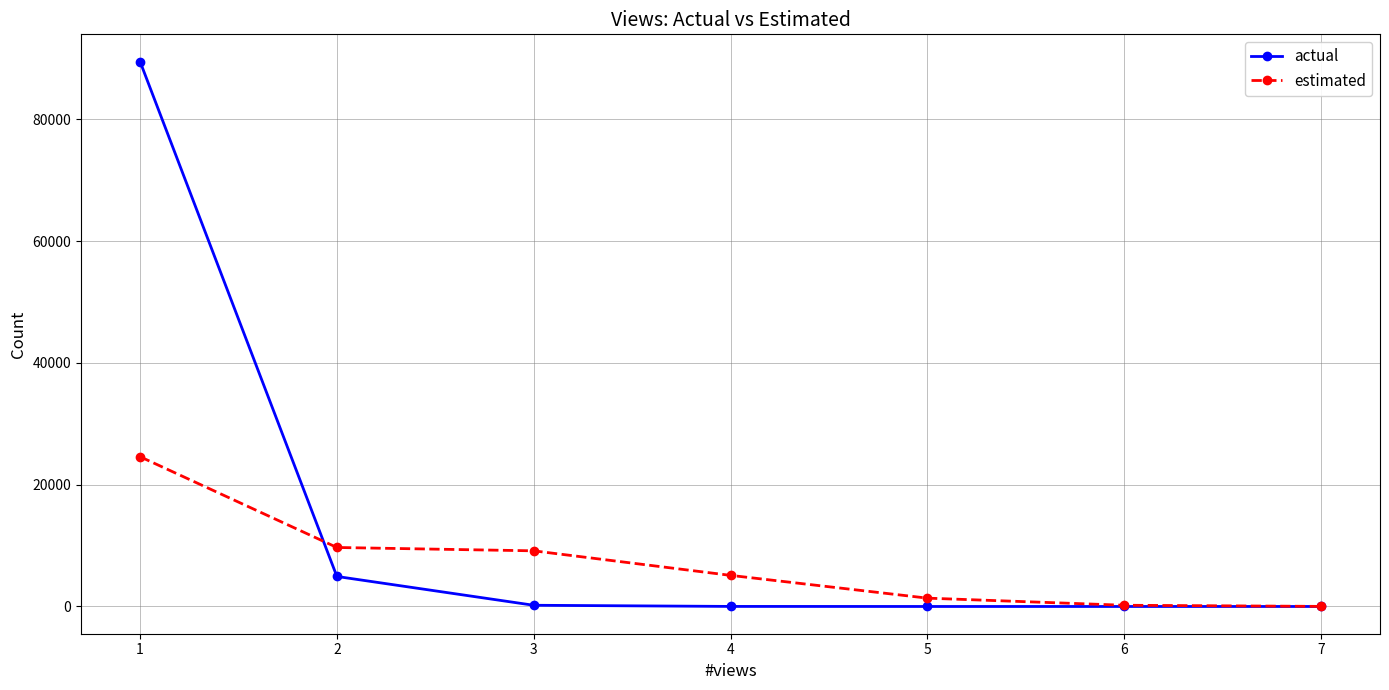

Read the estimated value at 2, to the nearest 50.

9700